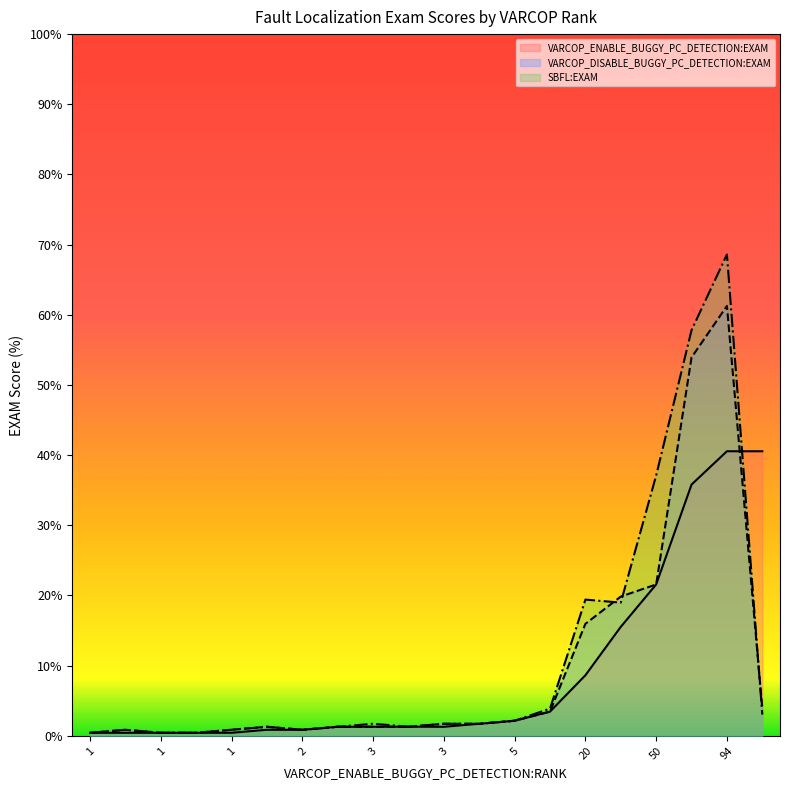

How many interior local peaks does the VARCOP_ENABLE_BUGGY_PC_DETECTION:EXAM series have?

5